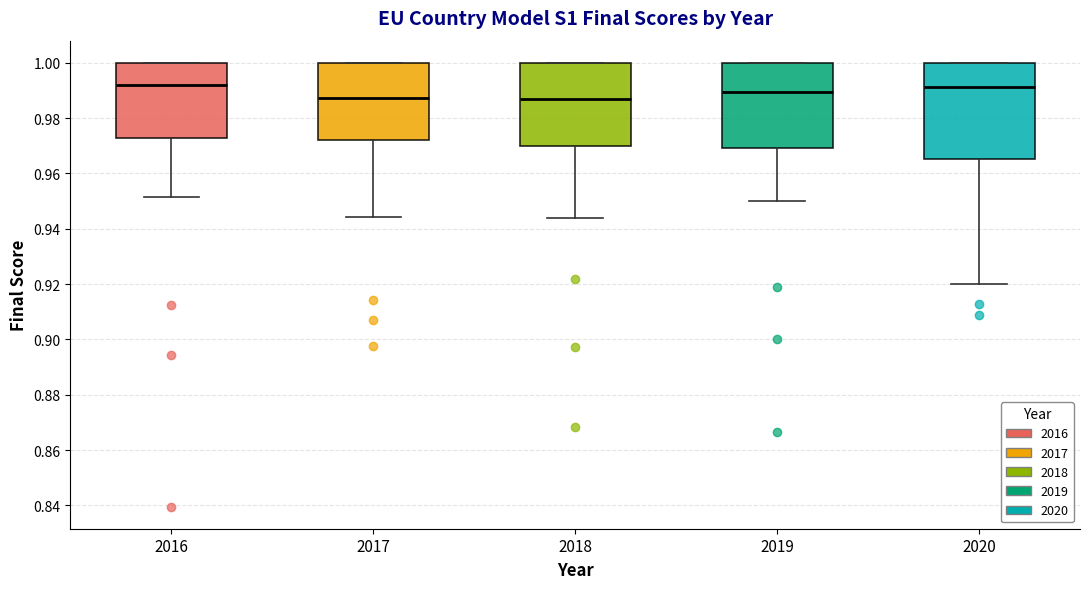

Reading left to right, read every box against the y-axis: the position of its median line, the range the box covers, and the ends of its whiskers. The values are not printed on the chart, so give them approximately, as read against the axis.

2016: median 0.992, box 0.972 to 1.000, whiskers 0.952 to 1.000
2017: median 0.988, box 0.972 to 1.000, whiskers 0.944 to 1.000
2018: median 0.988, box 0.970 to 1.000, whiskers 0.944 to 1.000
2019: median 0.990, box 0.970 to 1.000, whiskers 0.950 to 1.000
2020: median 0.992, box 0.966 to 1.000, whiskers 0.920 to 1.000